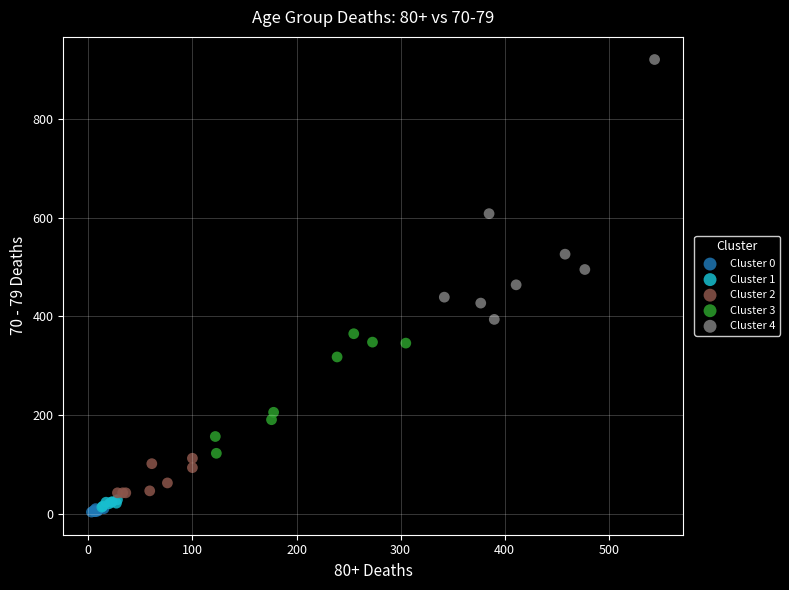

Which series contains the lowest Y value?

Cluster 0